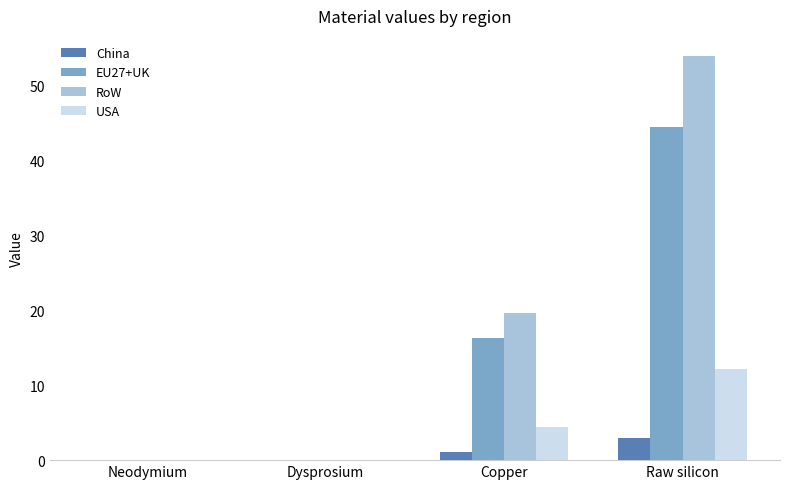

Is it true that China equals -1.8 at Dysprosium?

False